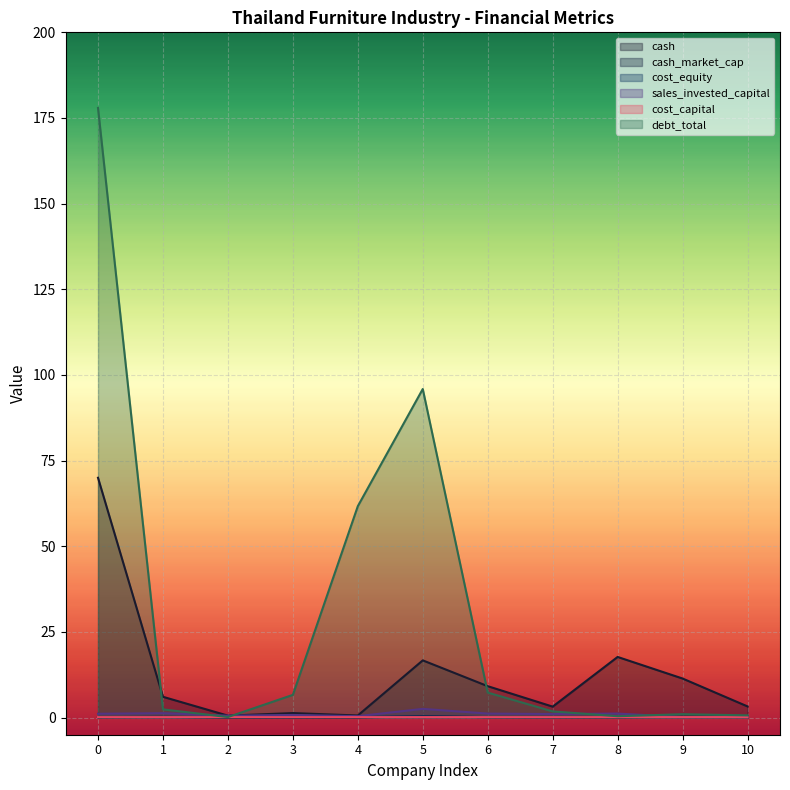

Which series has the largest total across all categories?

debt_total